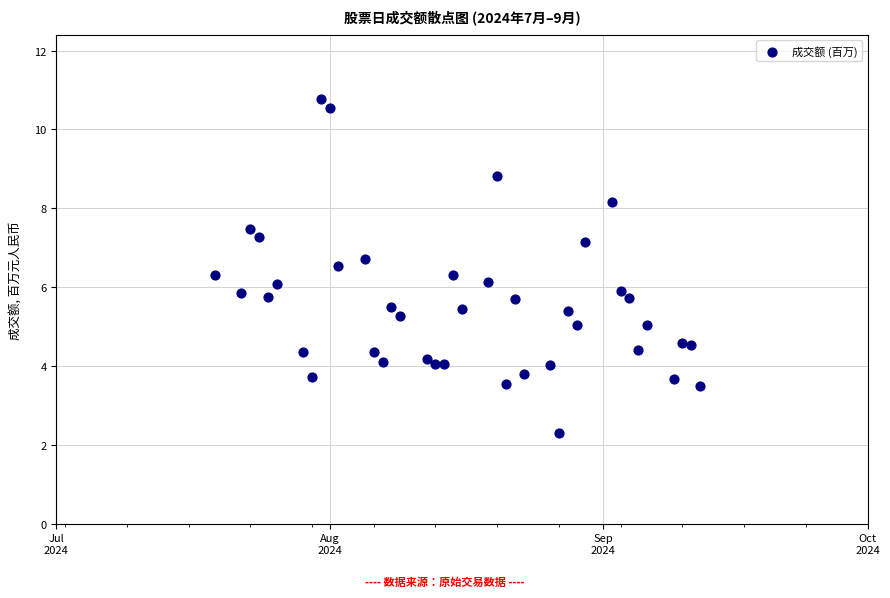

What is the range of X values (max minus min)?

55.0